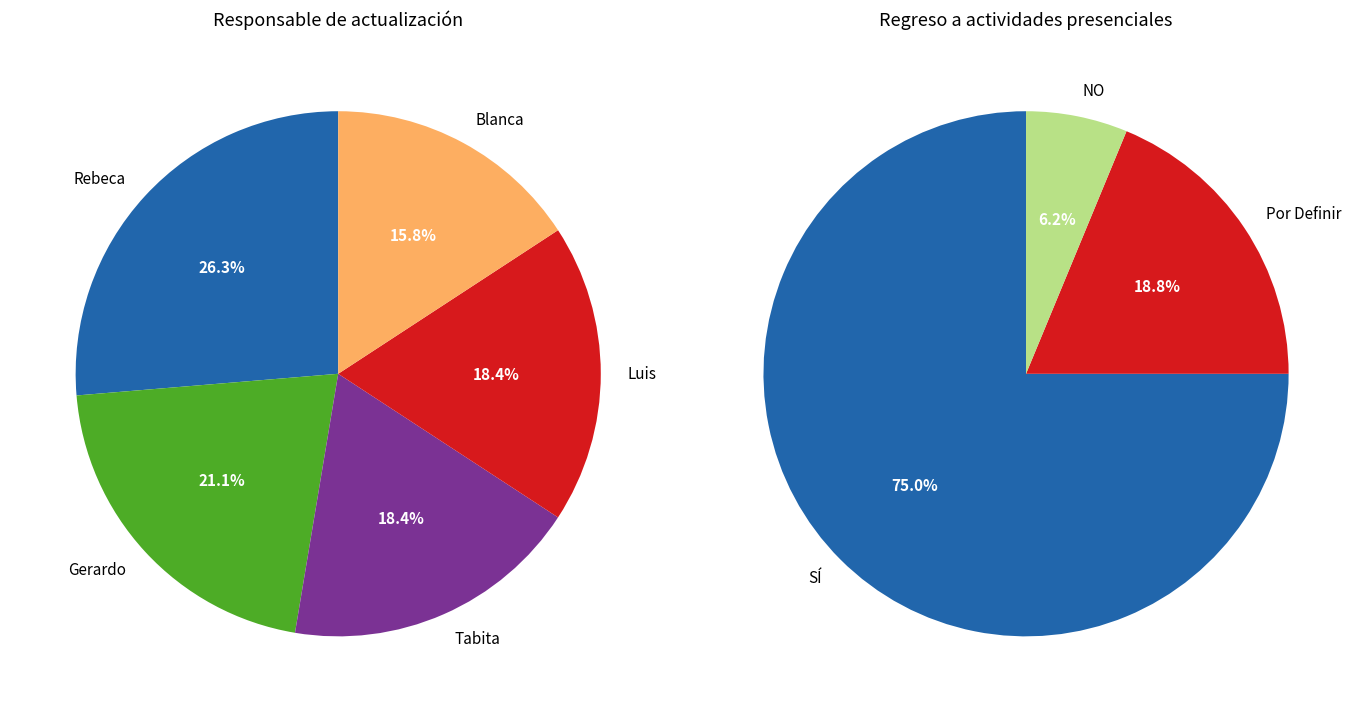

What is the smallest slice in the pie chart?

Blanca